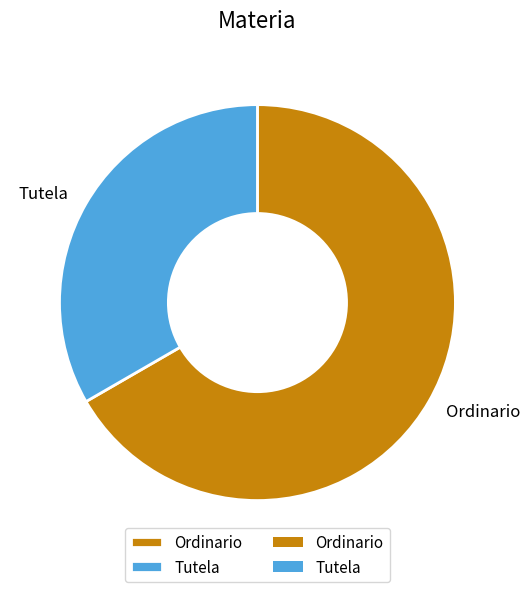

Is the sum of Tutela and Ordinario greater than half?

Yes